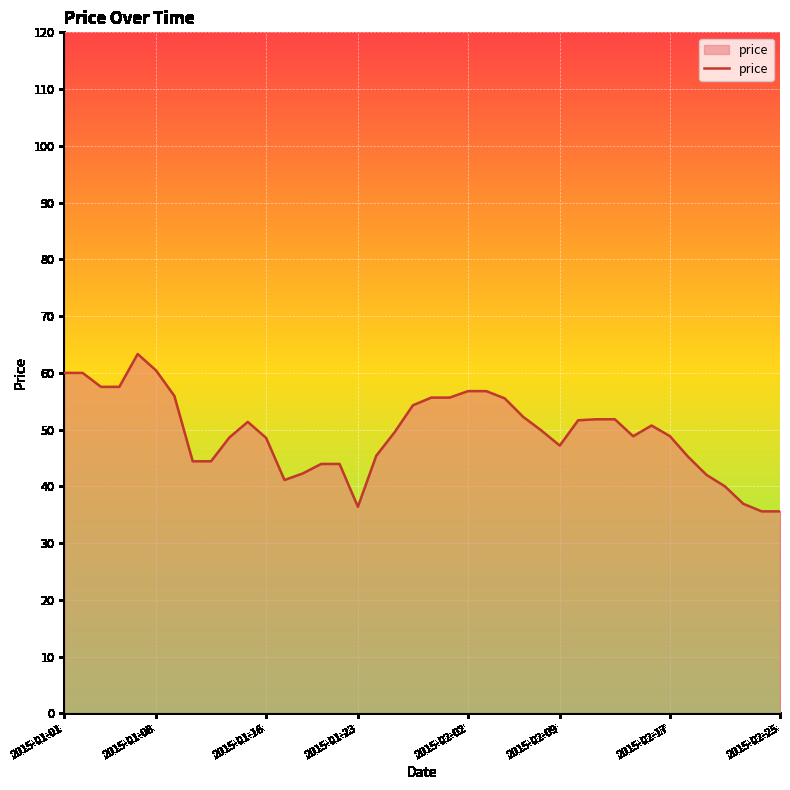

What is the greatest value displayed?

63.3